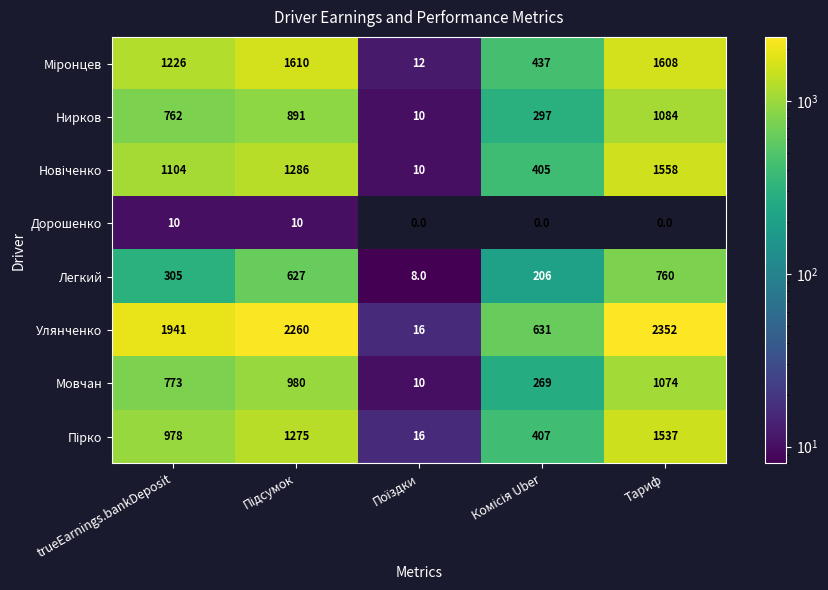

Which series has the widest spread of values?

Улянченко